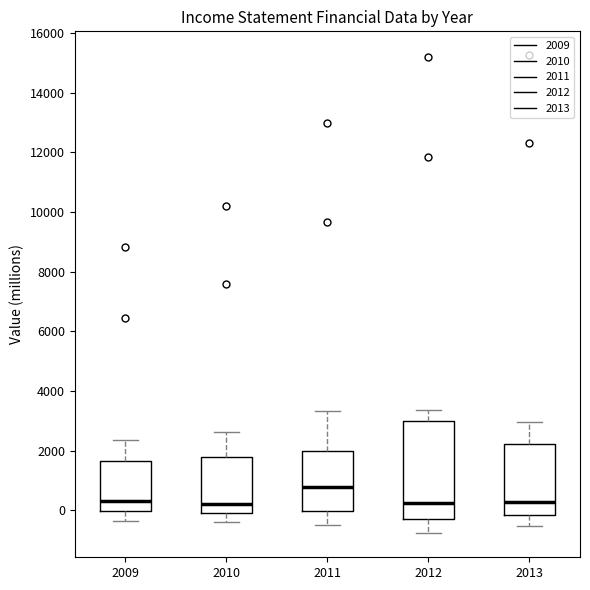

Reading left to right, read every box against the y-axis: the position of its median line, the range the box covers, and the ends of its whiskers. The values are not printed on the chart, so give them approximately, as read against the axis.

2009: median 200, box 0 to 1600, whiskers -400 to 2400
2010: median 200, box -200 to 1800, whiskers -400 to 2600
2011: median 800, box 0 to 2000, whiskers -400 to 3400
2012: median 200, box -200 to 3000, whiskers -800 to 3400
2013: median 200, box -200 to 2200, whiskers -600 to 3000